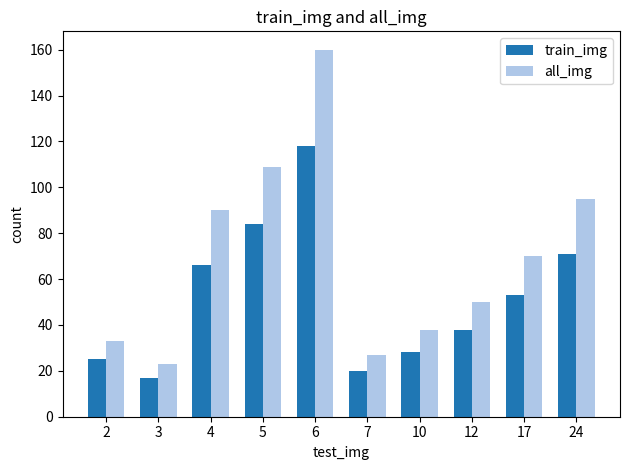

What is the value of the all_img bar at the 5th from the left?

160